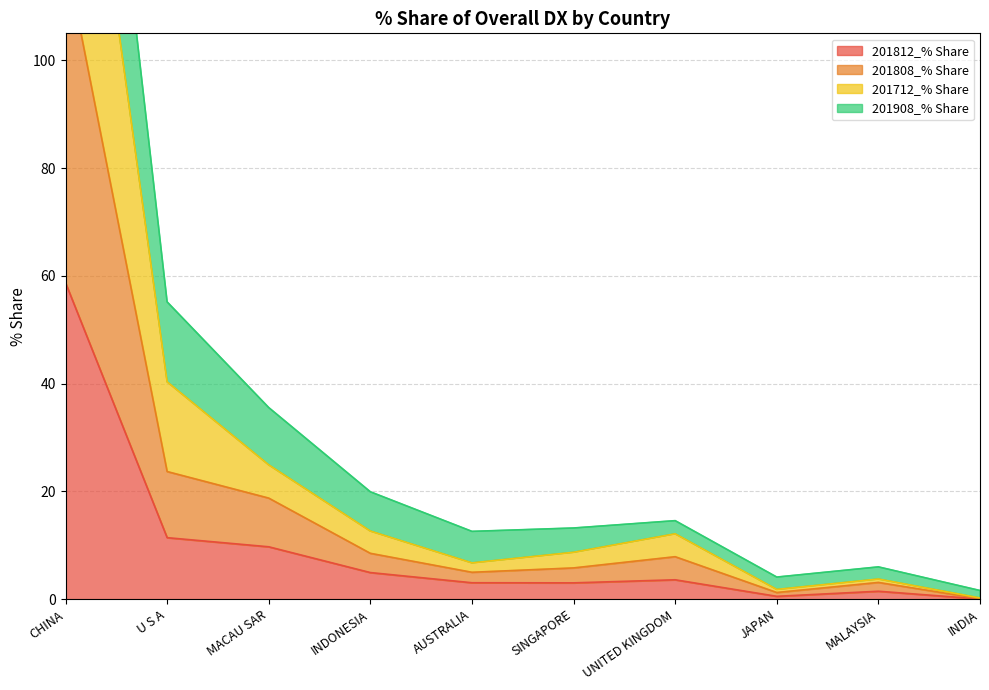

The value of 201812_% Share at MACAU SAR is 9.7. True or false?

True